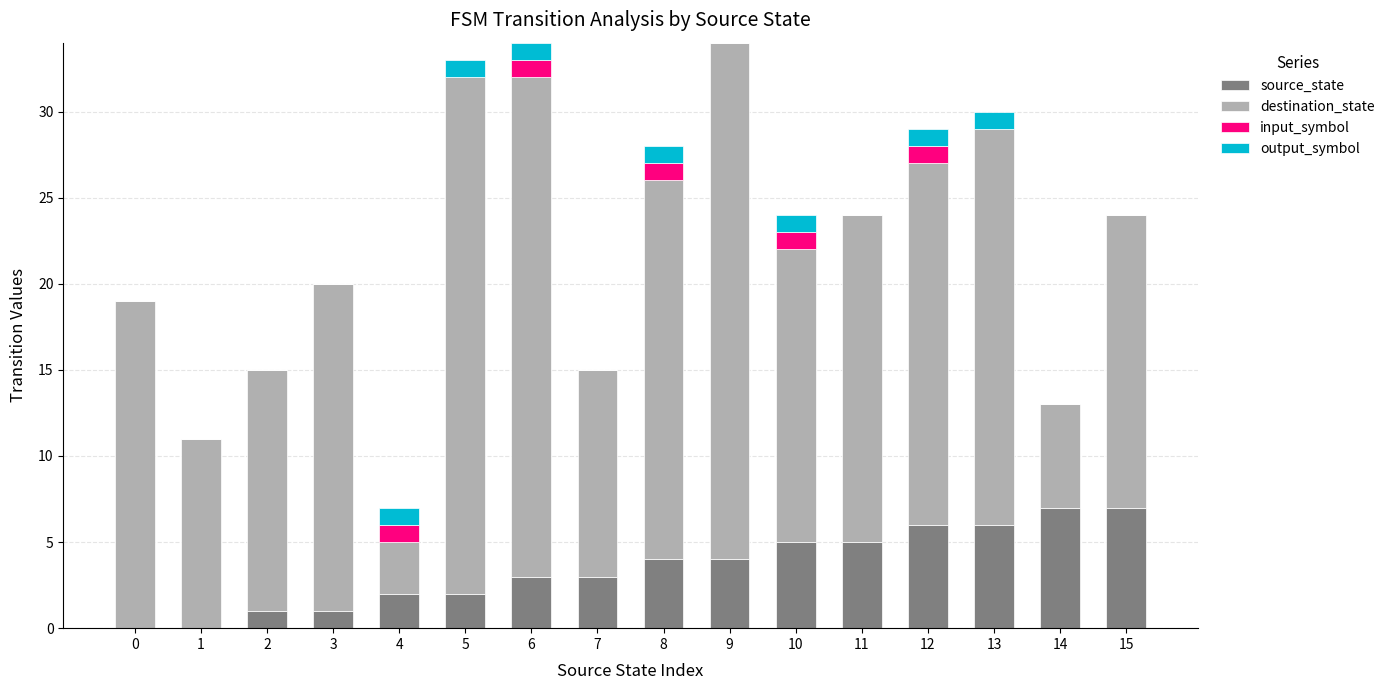

What is the highest value of the source_state series?

7